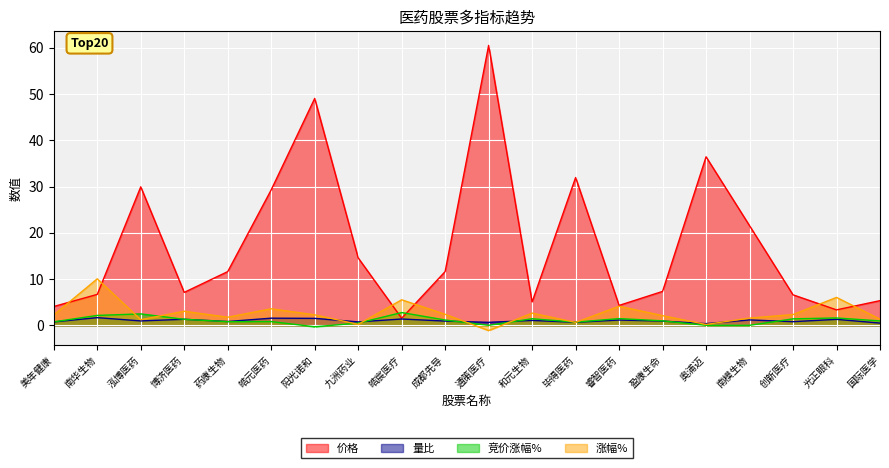

List the labels in order of 量比 value, largest first.

南华生物, 皓元医药, 阳光诺和, 皓宸医疗, 博济医药, 光正眼科, 南模生物, 睿智医药, 和元生物, 泓博医药, 盈康生命, 成都先导, 药康生物, 创新医疗, 九洲药业, 美年健康, 毕得医药, 通策医疗, 国际医学, 奥浦迈